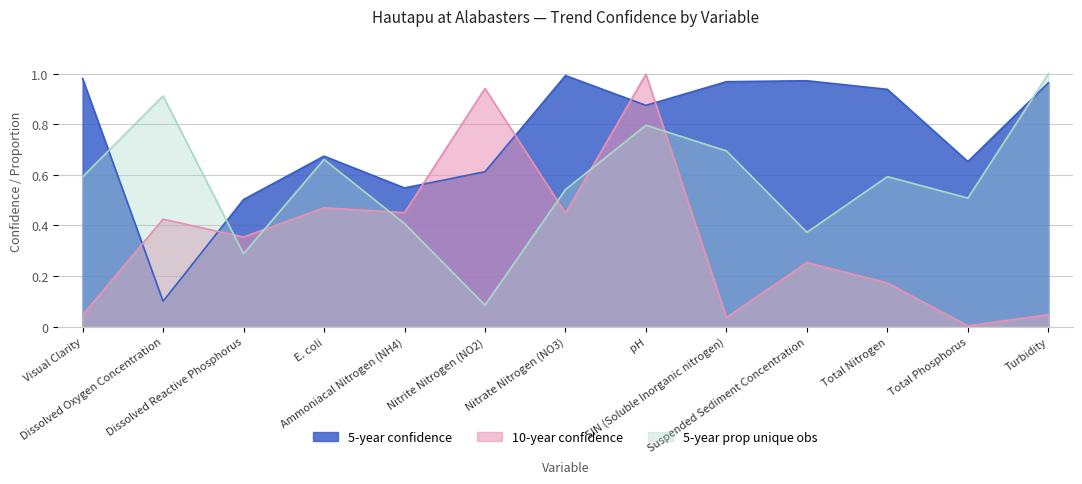

Reading right to left, what are all the values shown in this chart?

5-year confidence: Turbidity=1.0	Total Phosphorus=0.7	Total Nitrogen=0.9	Suspended Sediment Concentration=1.0	SIN (Soluble Inorganic nitrogen)=1.0	pH=0.9	Nitrate Nitrogen (NO3)=1.0	Nitrite Nitrogen (NO2)=0.6	Ammoniacal Nitrogen (NH4)=0.5	E. coli=0.7	Dissolved Reactive Phosphorus=0.5	Dissolved Oxygen Concentration=0.1	Visual Clarity=1.0
10-year confidence: Turbidity=0.0	Total Phosphorus=0.0	Total Nitrogen=0.2	Suspended Sediment Concentration=0.3	SIN (Soluble Inorganic nitrogen)=0.0	pH=1.0	Nitrate Nitrogen (NO3)=0.4	Nitrite Nitrogen (NO2)=0.9	Ammoniacal Nitrogen (NH4)=0.5	E. coli=0.5	Dissolved Reactive Phosphorus=0.4	Dissolved Oxygen Concentration=0.4	Visual Clarity=0.0
5-year prop unique obs: Turbidity=1.0	Total Phosphorus=0.5	Total Nitrogen=0.6	Suspended Sediment Concentration=0.4	SIN (Soluble Inorganic nitrogen)=0.7	pH=0.8	Nitrate Nitrogen (NO3)=0.5	Nitrite Nitrogen (NO2)=0.1	Ammoniacal Nitrogen (NH4)=0.4	E. coli=0.7	Dissolved Reactive Phosphorus=0.3	Dissolved Oxygen Concentration=0.9	Visual Clarity=0.6